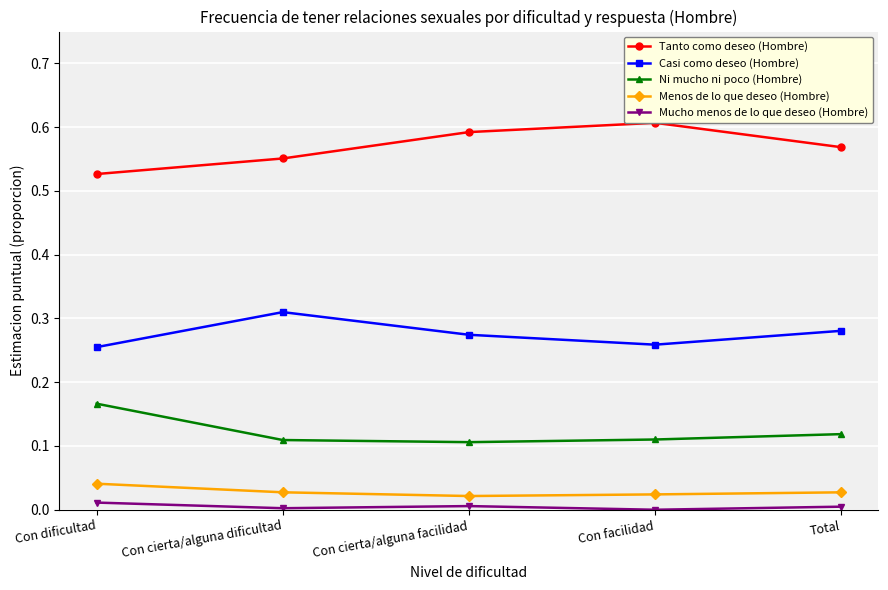

What is the value of the Ni mucho ni poco (Hombre) point at the 1st from the left?

0.2